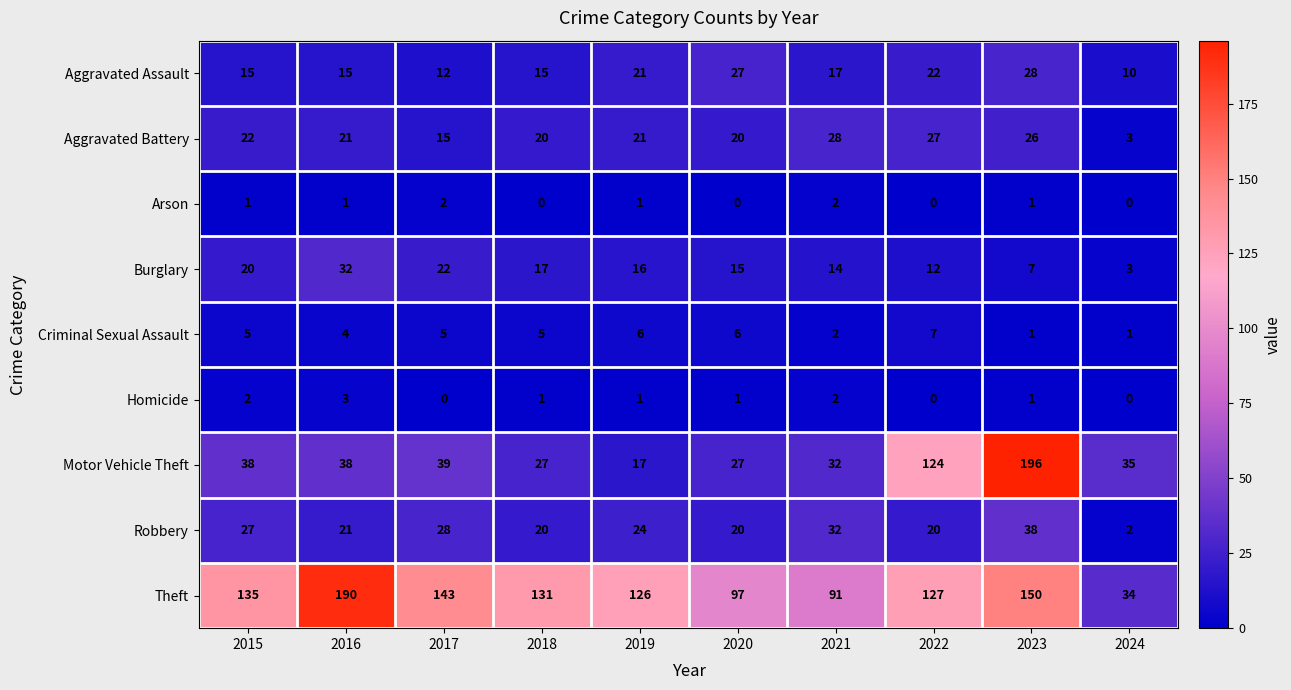

What is the spread (max minus min) of values at 2021?

89